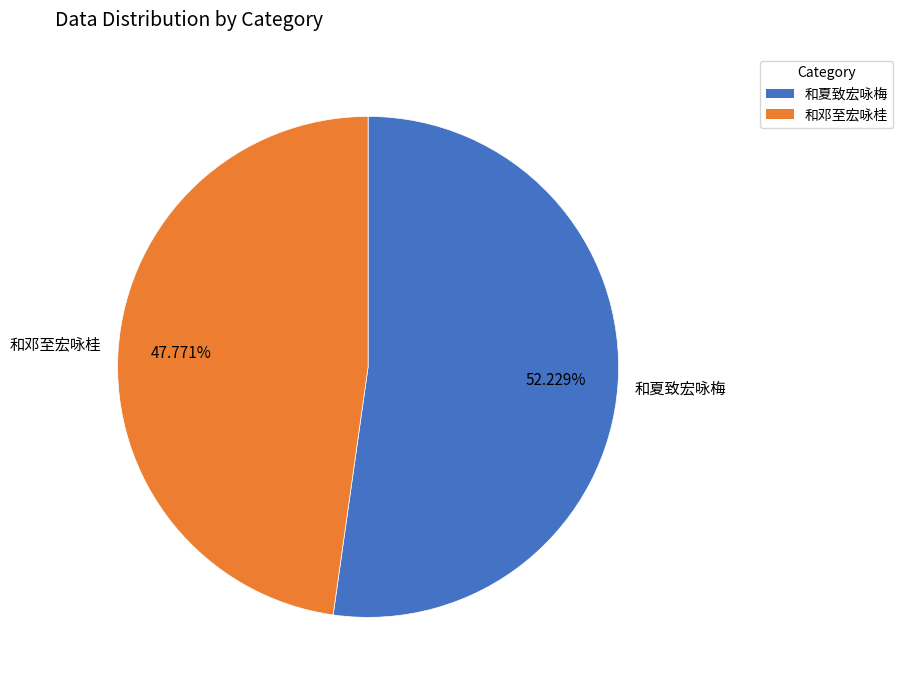

Rank the categories by value from lowest to highest.

和邓至宏咏桂, 和夏致宏咏梅